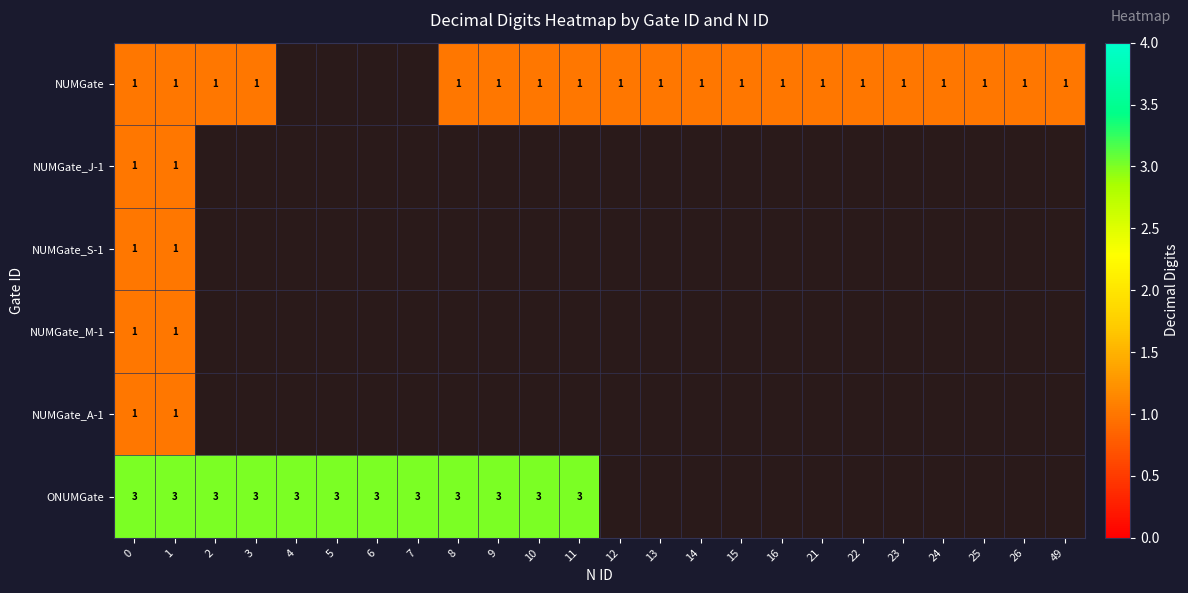

Is it true that NUMGate equals 2 at 21?

False